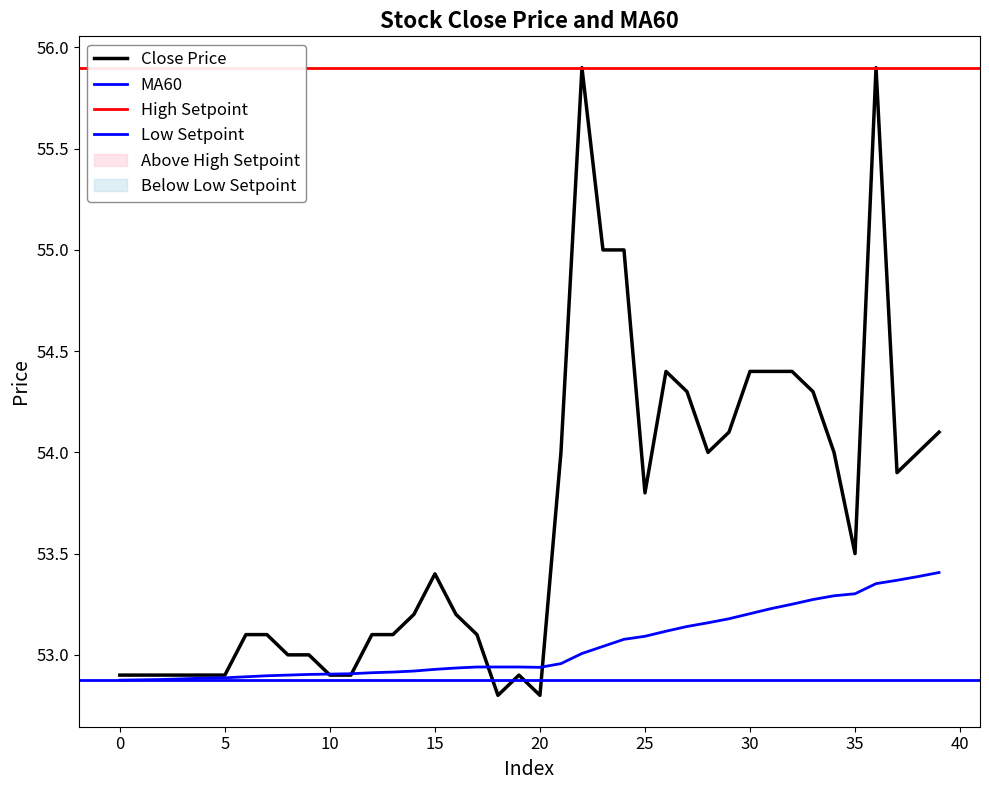

Reading left to right, extract all data points from this chart.

close: 0=52.9	1=52.9	2=52.9	3=52.9	4=52.9	5=52.9	6=53.1	7=53.1	8=53.0	9=53.0	10=52.9	11=52.9	12=53.1	13=53.1	14=53.2	15=53.4	16=53.2	17=53.1	18=52.8	19=52.9	20=52.8	21=54.0	22=55.9	23=55.0	24=55.0	25=53.8	26=54.4	27=54.3	28=54.0	29=54.1	30=54.4	31=54.4	32=54.4	33=54.3	34=54.0	35=53.5	36=55.9	37=53.9	38=54.0	39=54.1
MA60: 0=52.9	1=52.9	2=52.9	3=52.9	4=52.9	5=52.9	6=52.9	7=52.9	8=52.9	9=52.9	10=52.9	11=52.9	12=52.9	13=52.9	14=52.9	15=52.9	16=52.9	17=52.9	18=52.9	19=52.9	20=52.9	21=53.0	22=53.0	23=53.0	24=53.1	25=53.1	26=53.1	27=53.1	28=53.2	29=53.2	30=53.2	31=53.2	32=53.2	33=53.3	34=53.3	35=53.3	36=53.4	37=53.4	38=53.4	39=53.4